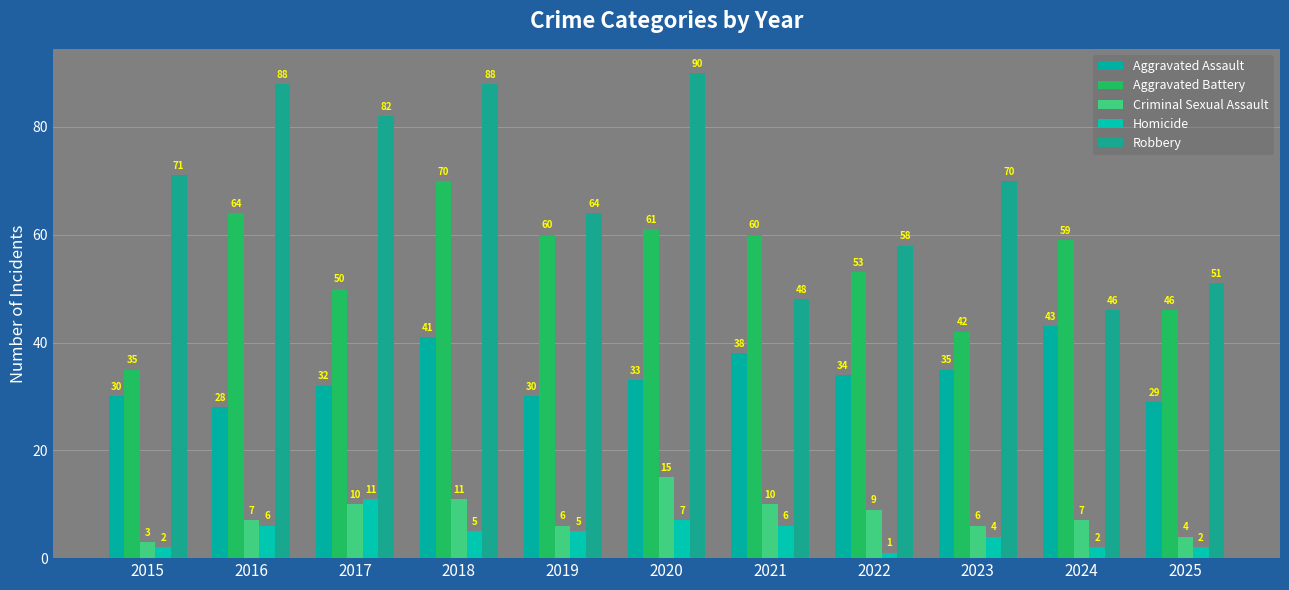

Reading left to right, extract all data points from this chart.

Aggravated Assault: 2015=30	2016=28	2017=32	2018=41	2019=30	2020=33	2021=38	2022=34	2023=35	2024=43	2025=29
Aggravated Battery: 2015=35	2016=64	2017=50	2018=70	2019=60	2020=61	2021=60	2022=53	2023=42	2024=59	2025=46
Criminal Sexual Assault: 2015=3	2016=7	2017=10	2018=11	2019=6	2020=15	2021=10	2022=9	2023=6	2024=7	2025=4
Homicide: 2015=2	2016=6	2017=11	2018=5	2019=5	2020=7	2021=6	2022=1	2023=4	2024=2	2025=2
Robbery: 2015=71	2016=88	2017=82	2018=88	2019=64	2020=90	2021=48	2022=58	2023=70	2024=46	2025=51